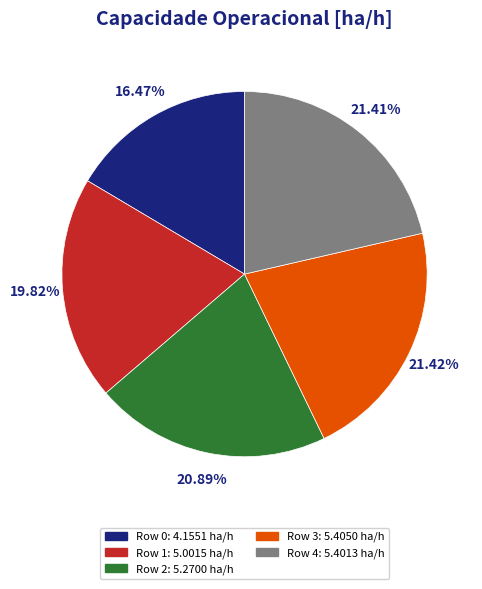

Do Row 3 and Row 4 together represent more than half of the pie?

No